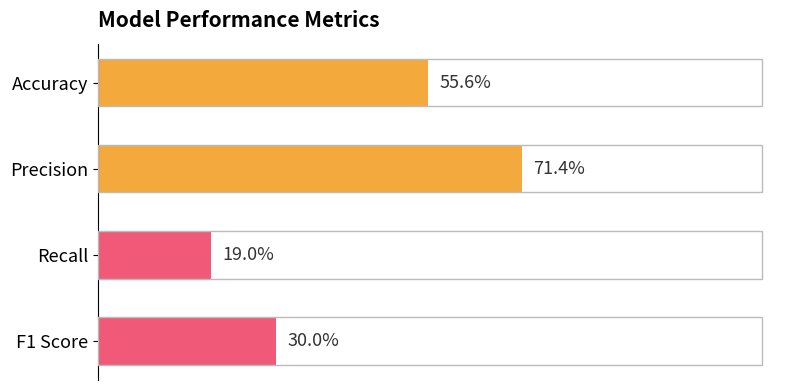

Does the chart contain any negative values?

No